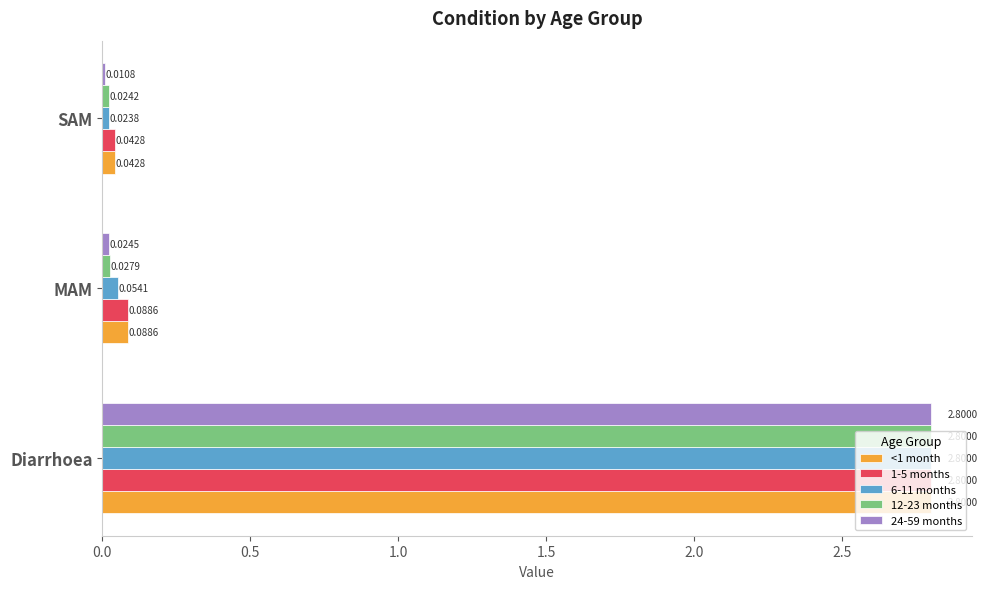

What is the sum of all <1 month values?

2.9